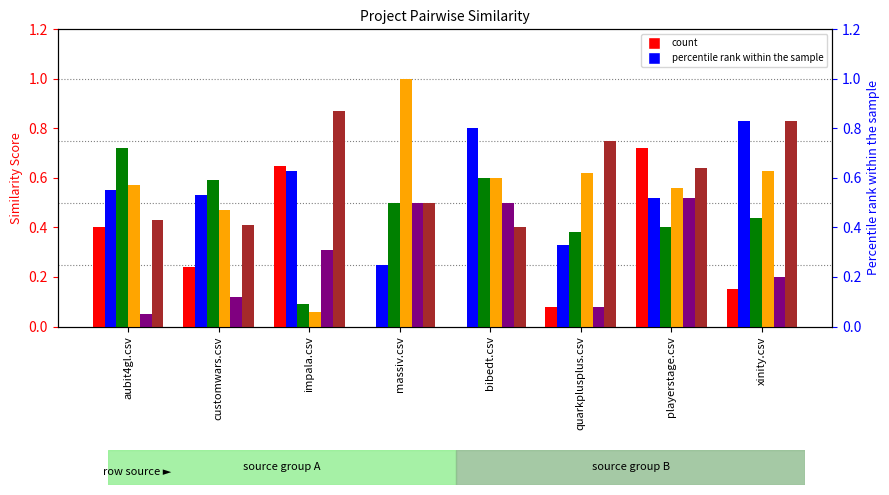

Between impala.csv and aubit4gl.csv, which is larger?

impala.csv